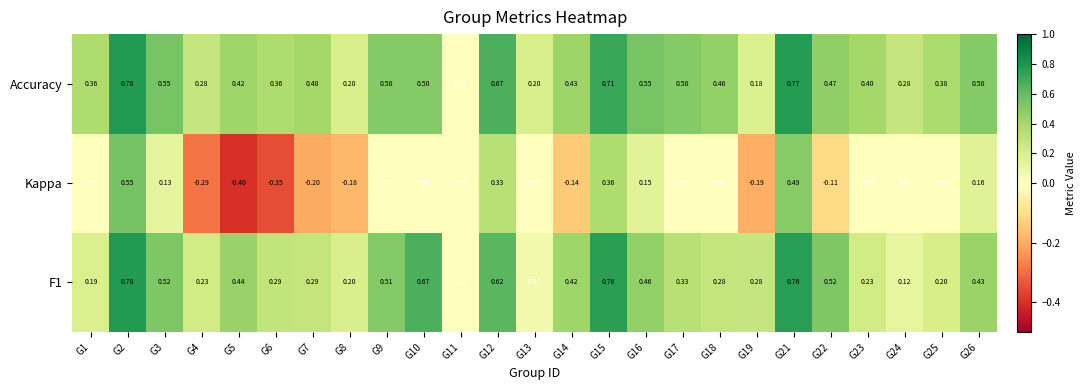

Count the number of categories in the chart.

25